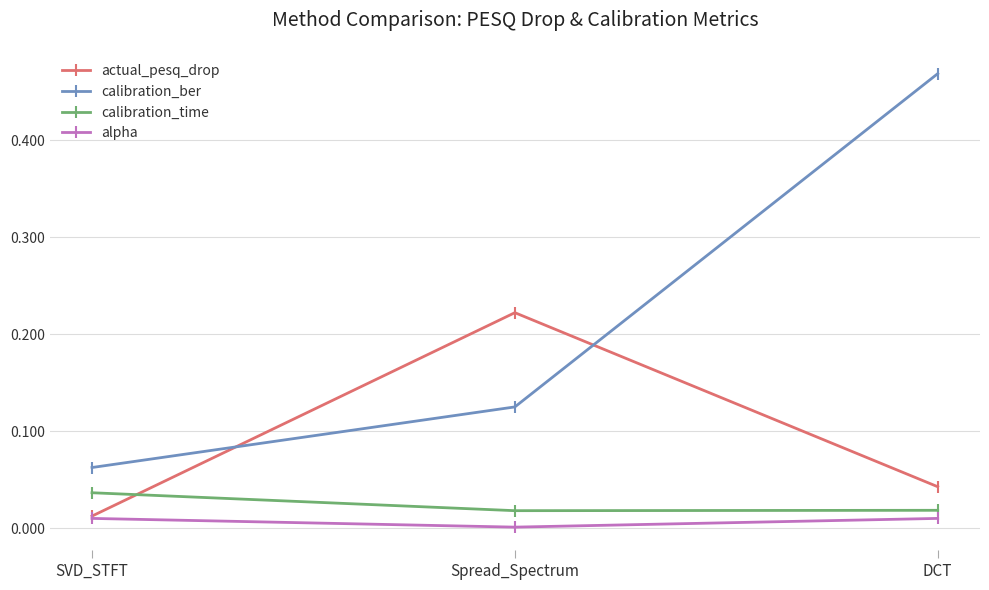

Which series has the widest spread of values?

calibration_ber